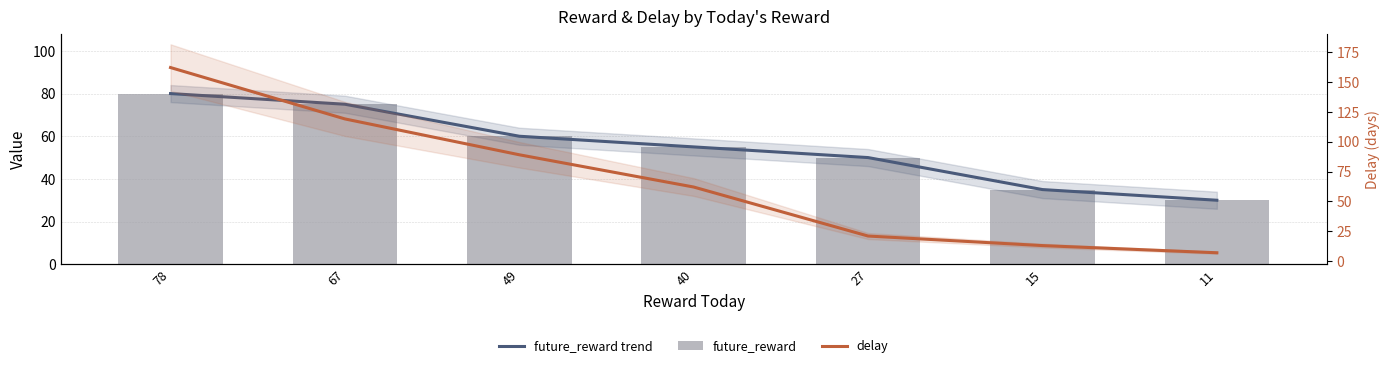

The delay series shows 13 at 40. True or false?

False